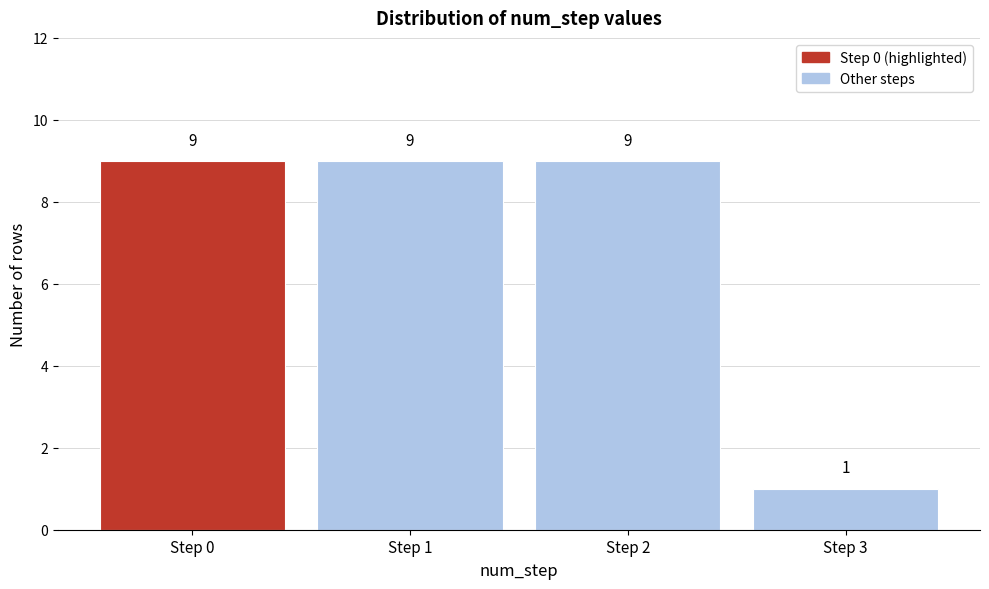

Reading left to right, what are all the values shown in this chart?

9	9	9	1